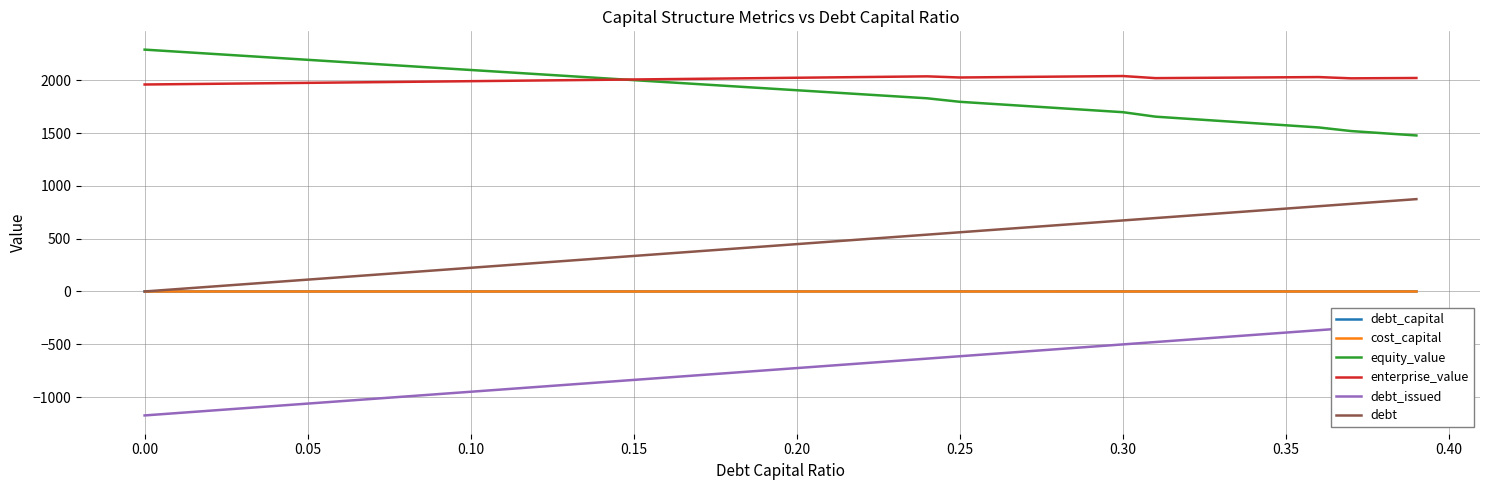

How many intersections are there between enterprise_value and equity_value?

1